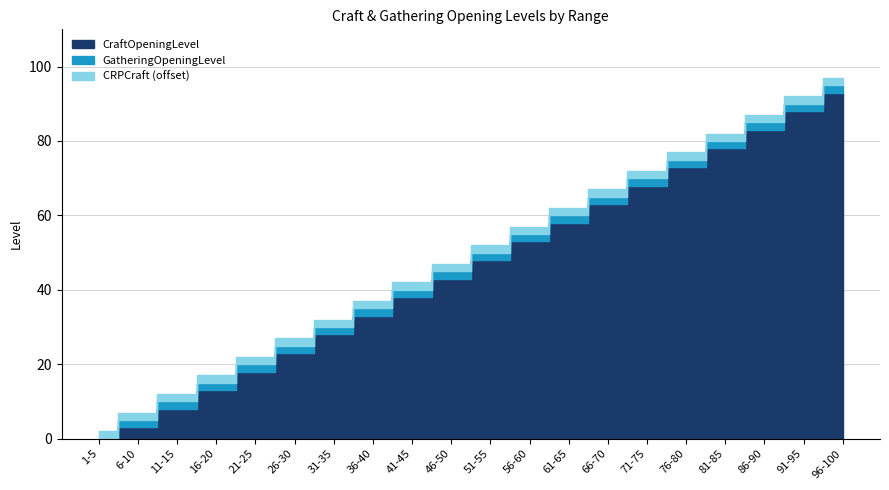

How many series are shown in this chart?

3